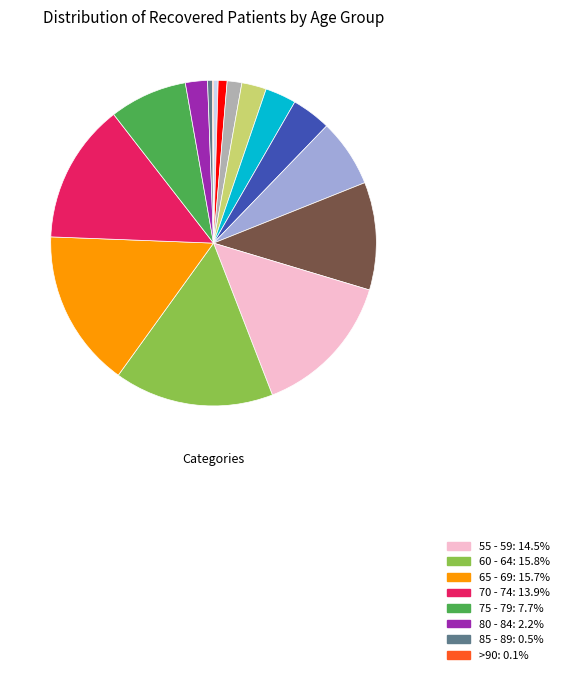

Is there any slice that represents more than half of the pie?

No